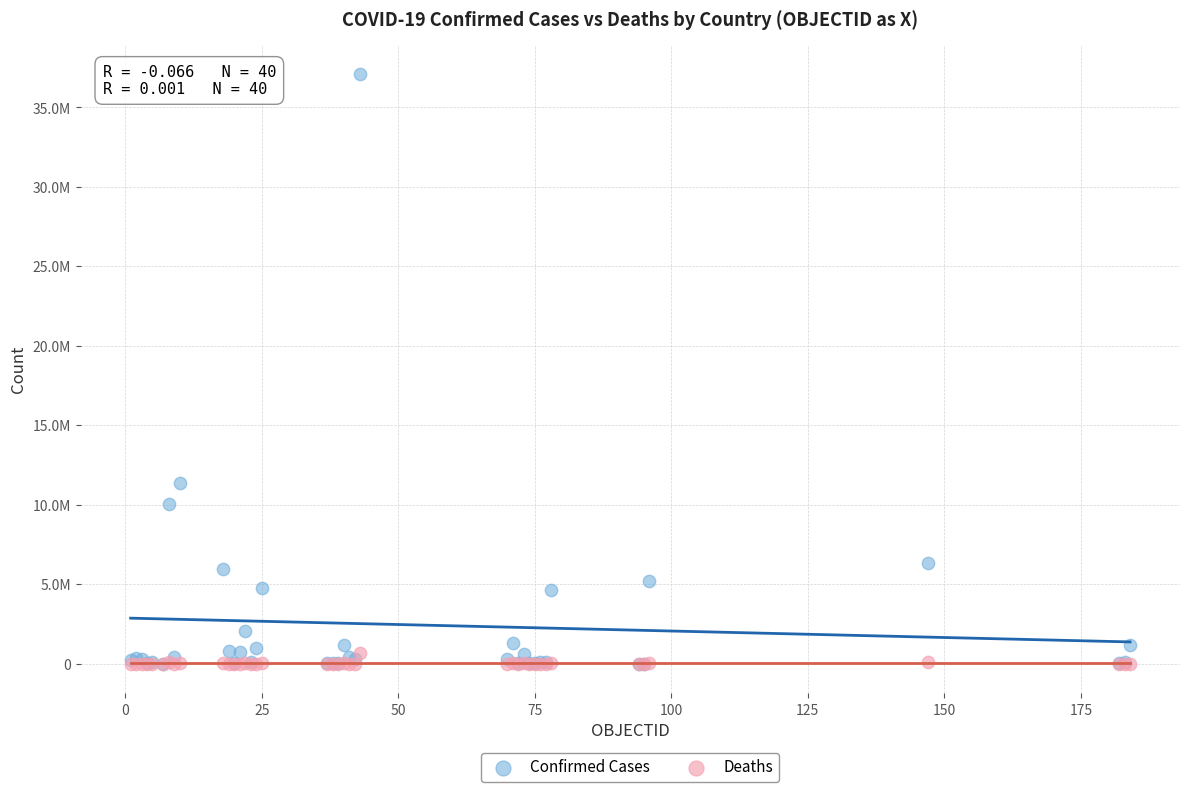

Which series contains the highest Y value?

Confirmed Cases